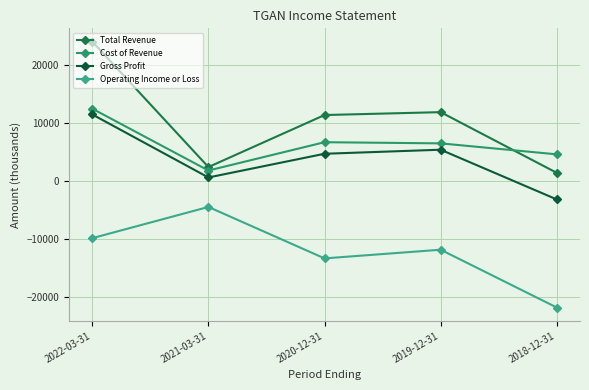

The value of Operating Income or Loss at 2021-03-31 is -4500. True or false?

True